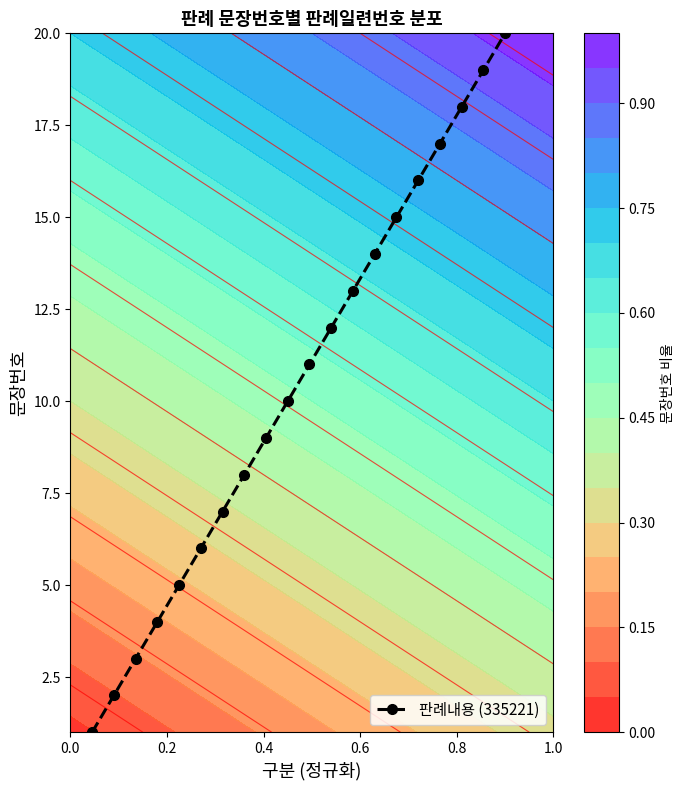

What is the difference between the second highest and second lowest values?

17